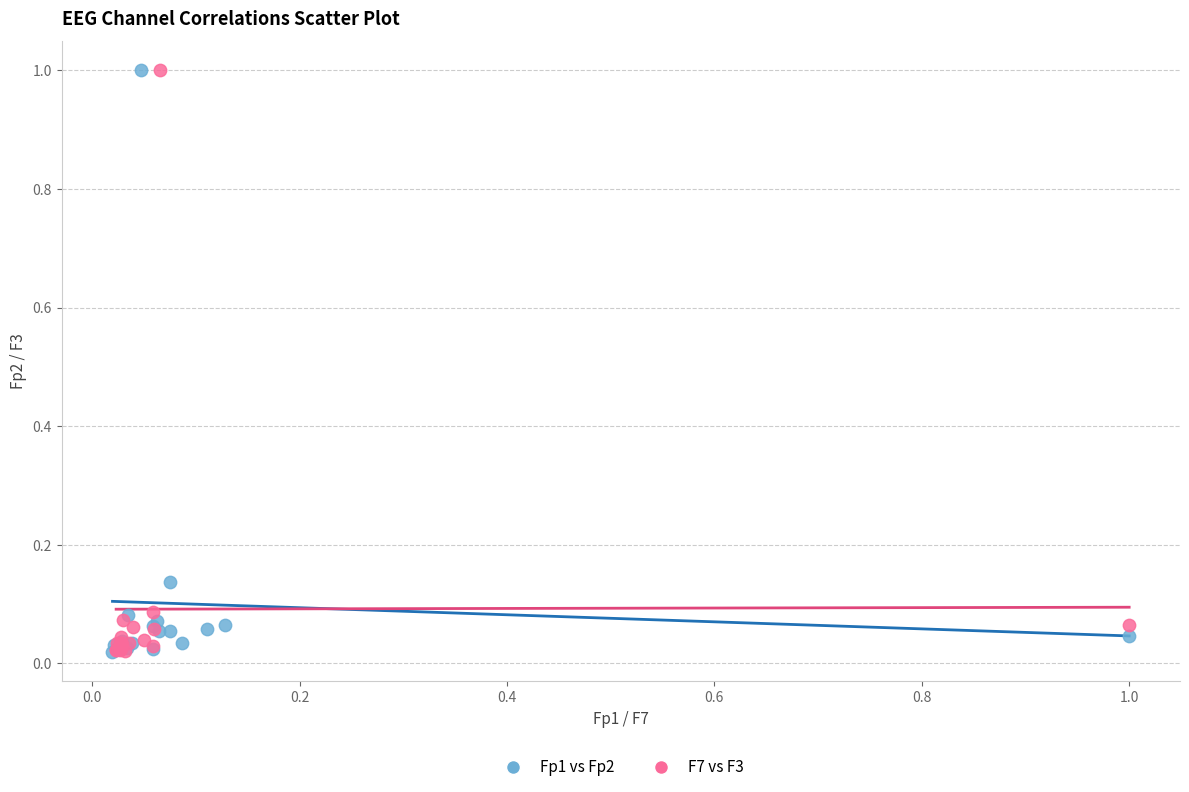

What are all the series names shown in the legend?

Fp1 vs Fp2, F7 vs F3